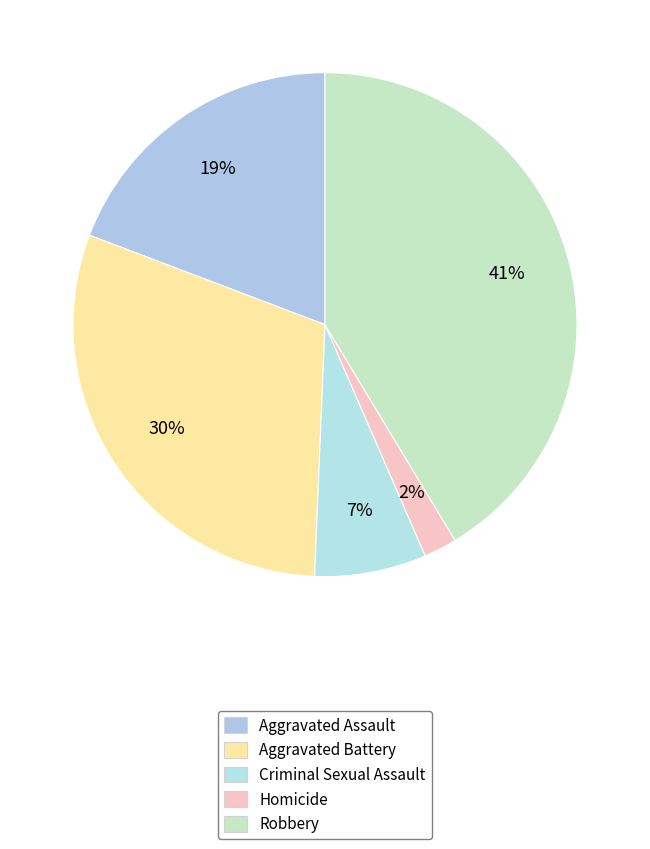

Rank the categories by value from lowest to highest.

Homicide, Criminal Sexual Assault, Aggravated Assault, Aggravated Battery, Robbery